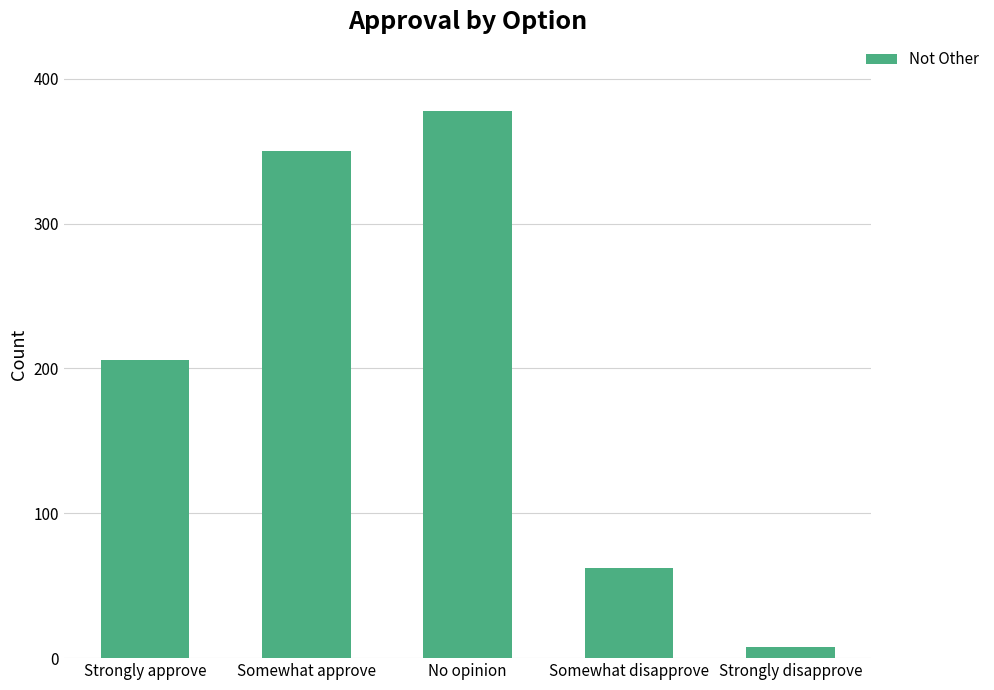

At which category does the chart reach its minimum across all series?

Strongly disapprove